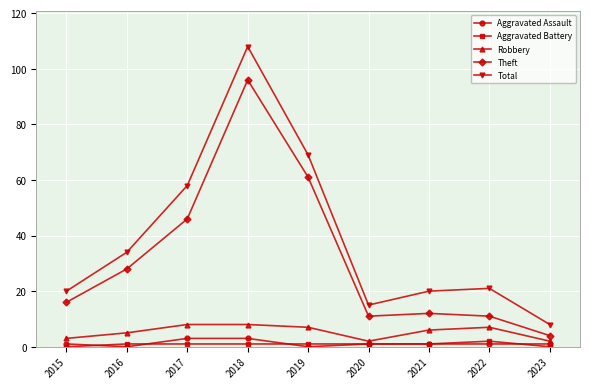

True or false: Theft has a value of 60 at 2017.

False